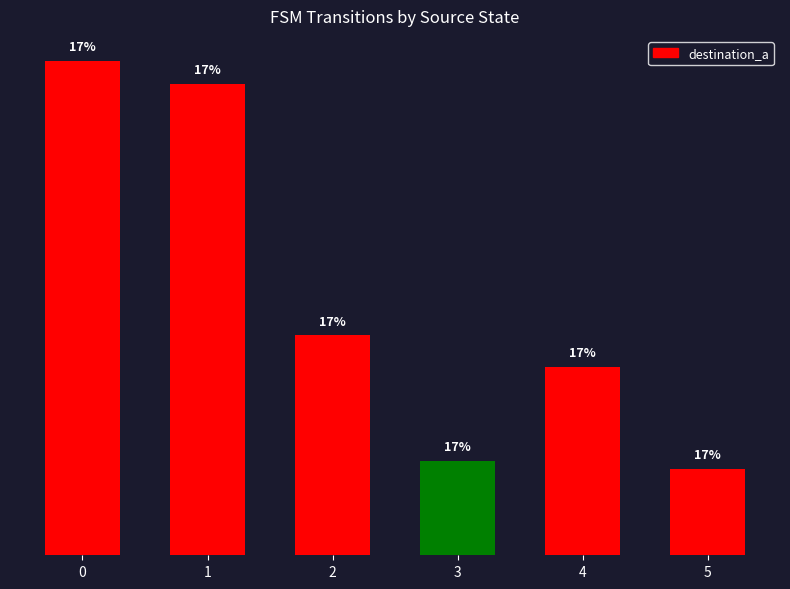

Which label corresponds to the smallest value in the chart?

5